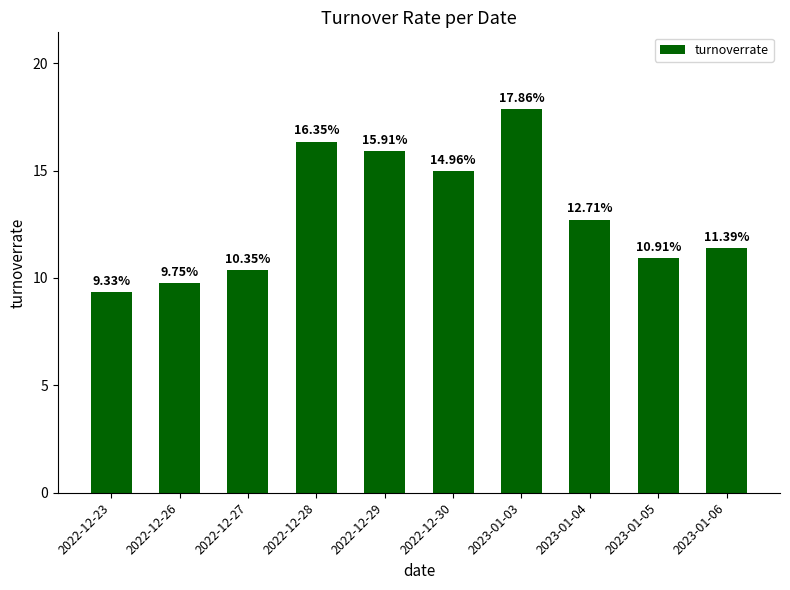

At which category does the chart reach its peak across all series?

2023-01-03